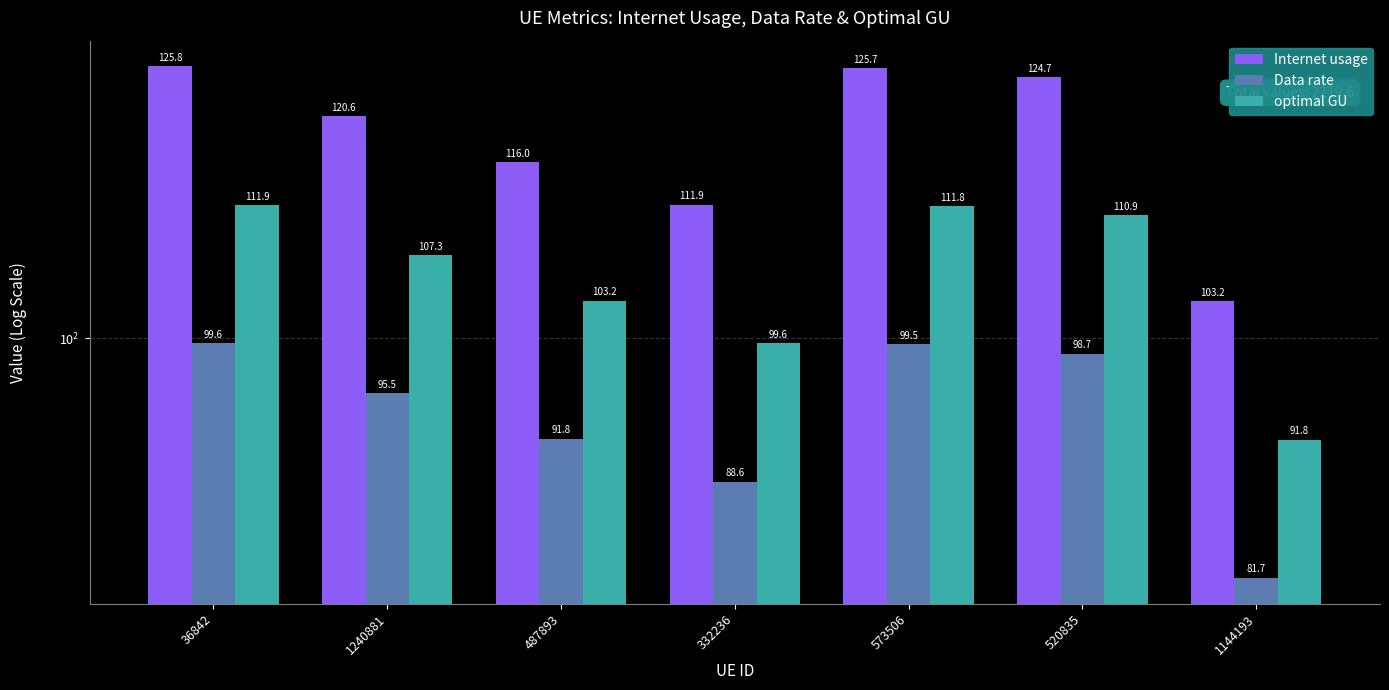

What is the minimum value shown in the chart?

81.7